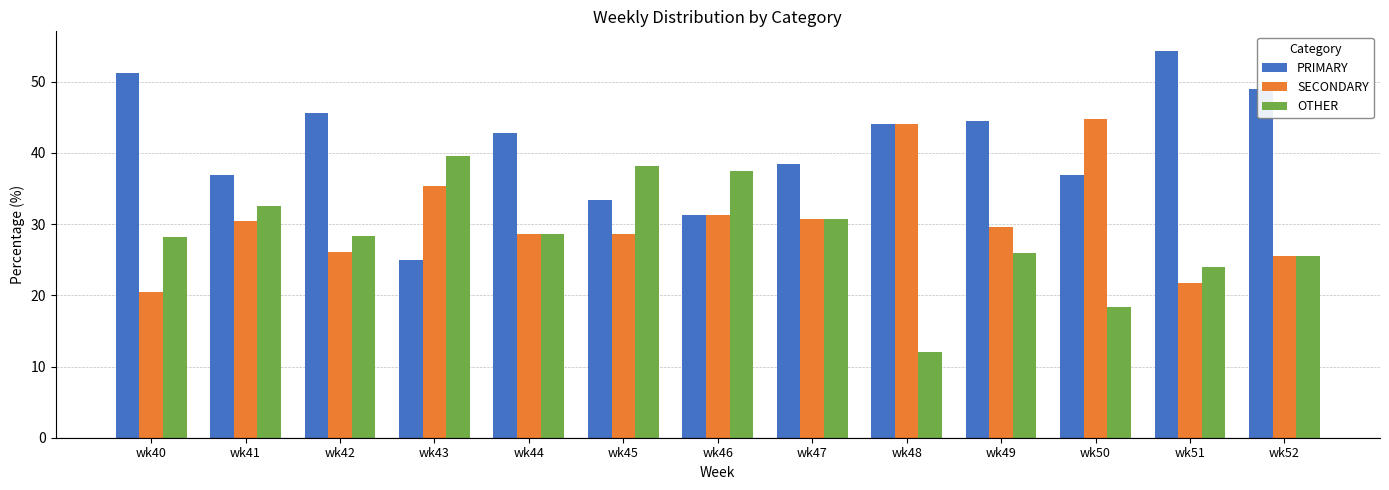

What are all the series names shown in the legend?

PRIMARY, SECONDARY, OTHER